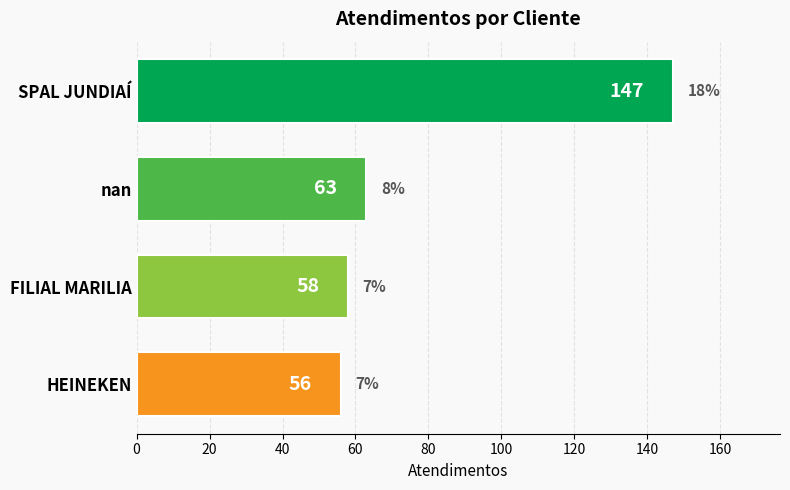

Reading top to bottom, transcribe all the data shown in this chart.

147	63	58	56